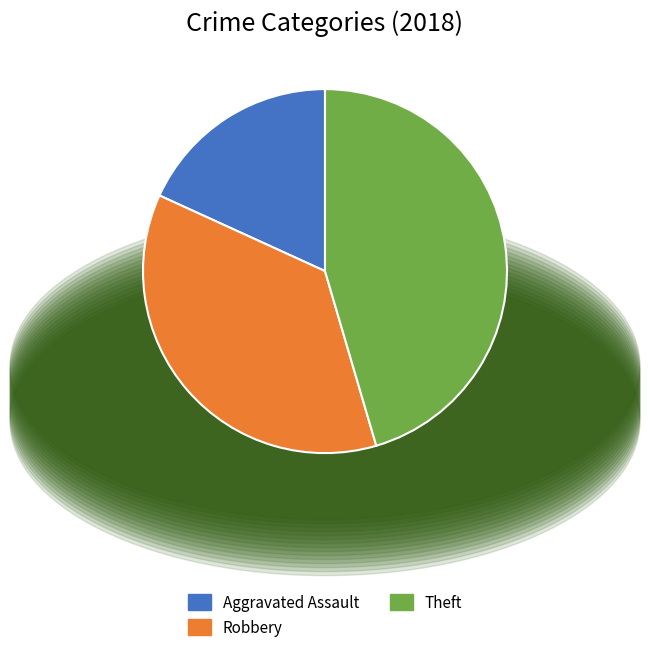

Is the sum of Aggravated Assault and Robbery greater than half?

Yes